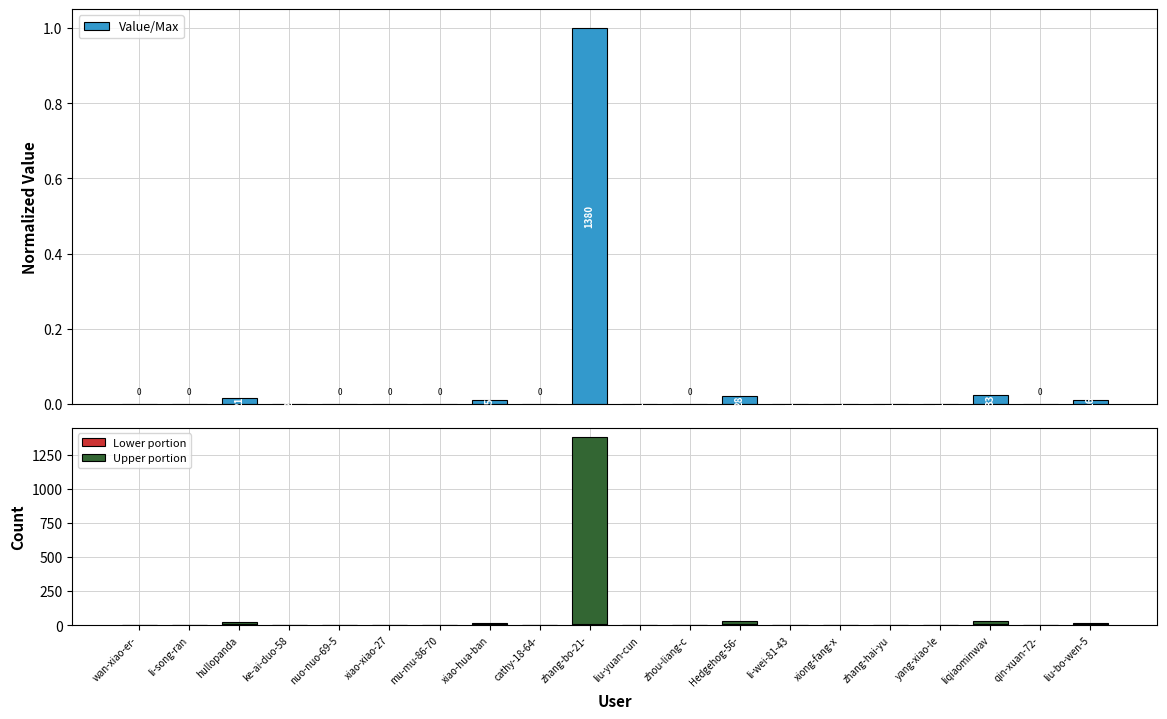

The Lower portion series shows 0.0 at zhou-liang-c. True or false?

True